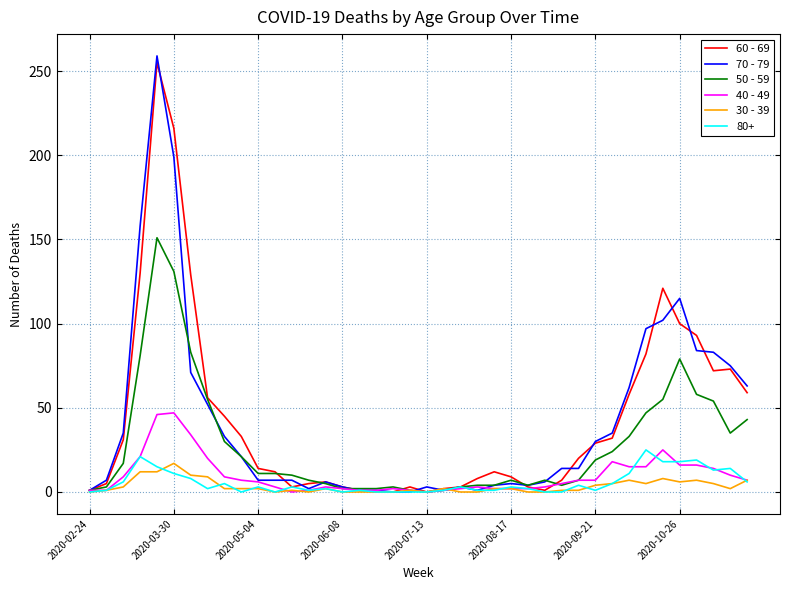

What is the greatest value displayed?

259